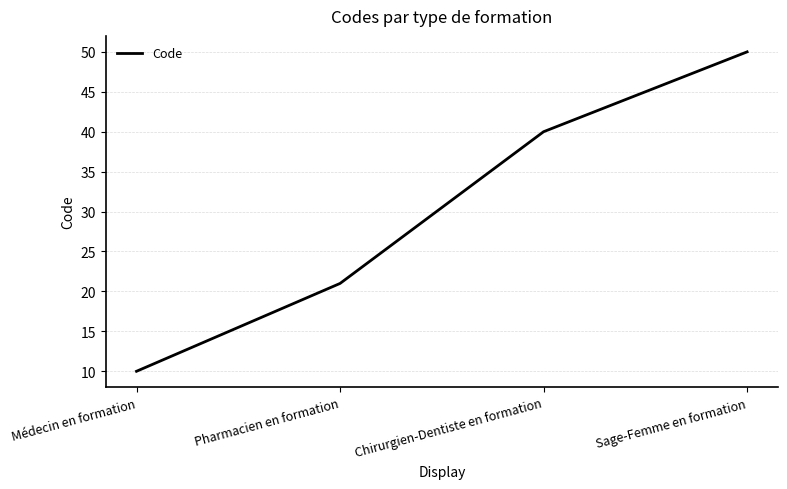

True or false: the data shows 10 at Pharmacien en formation.

False